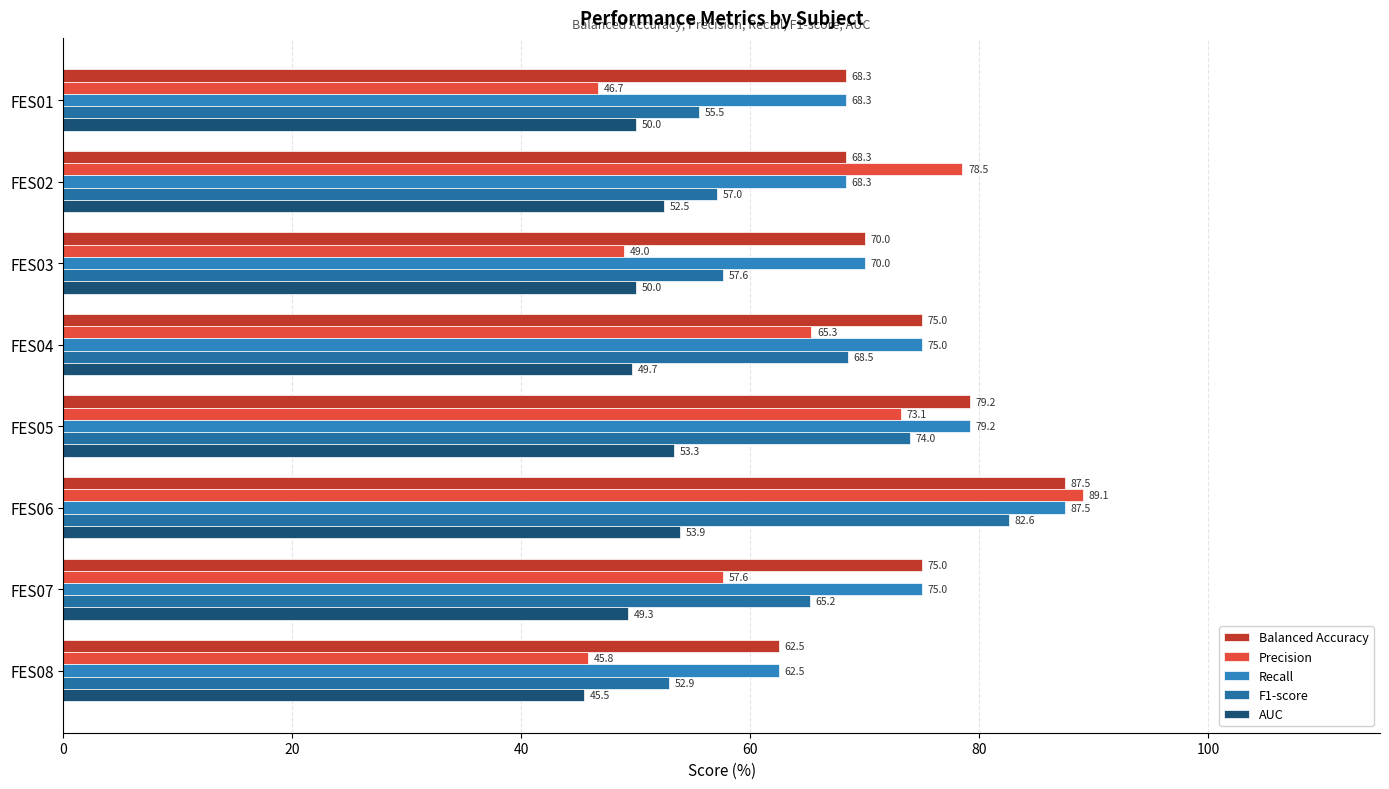

Count the number of data series in this chart.

5